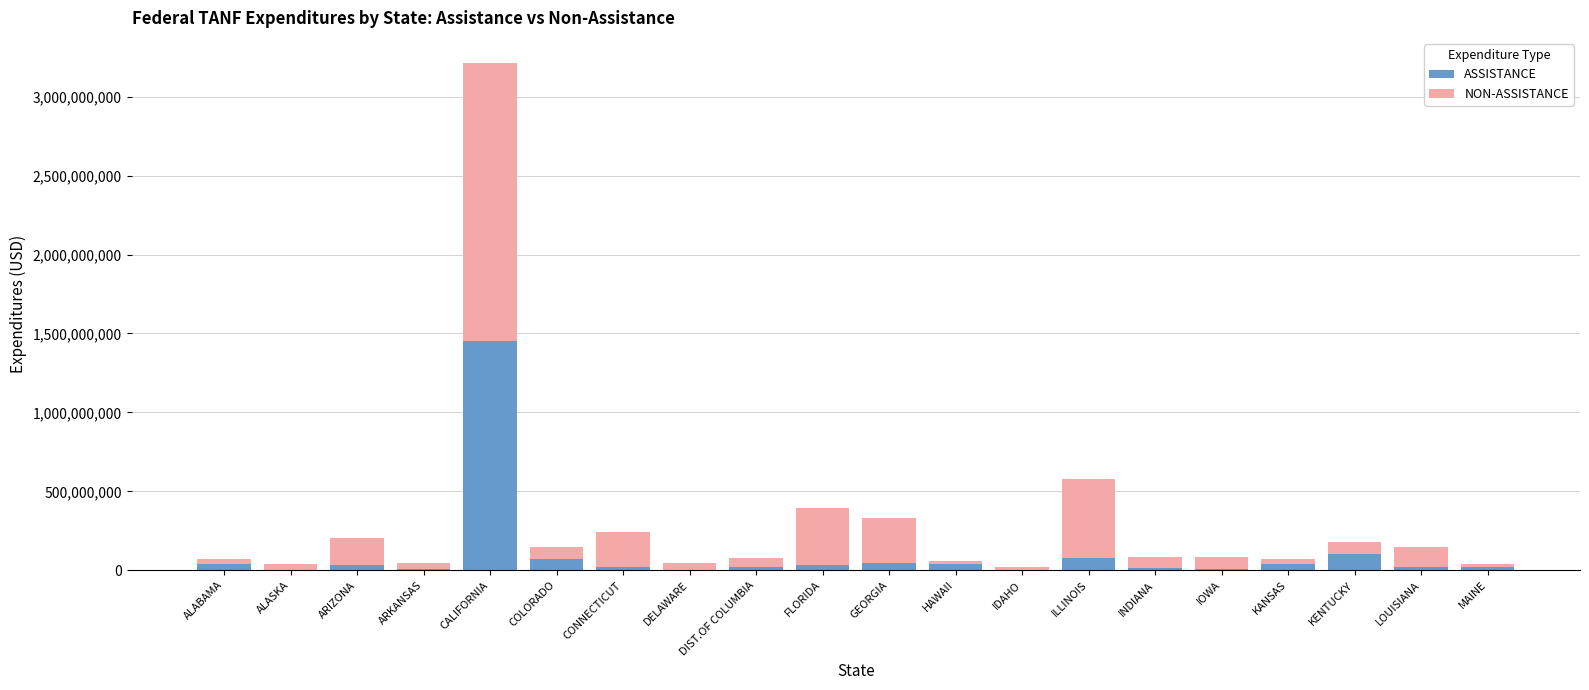

What is the difference between the ASSISTANCE values at INDIANA and HAWAII?

23204813